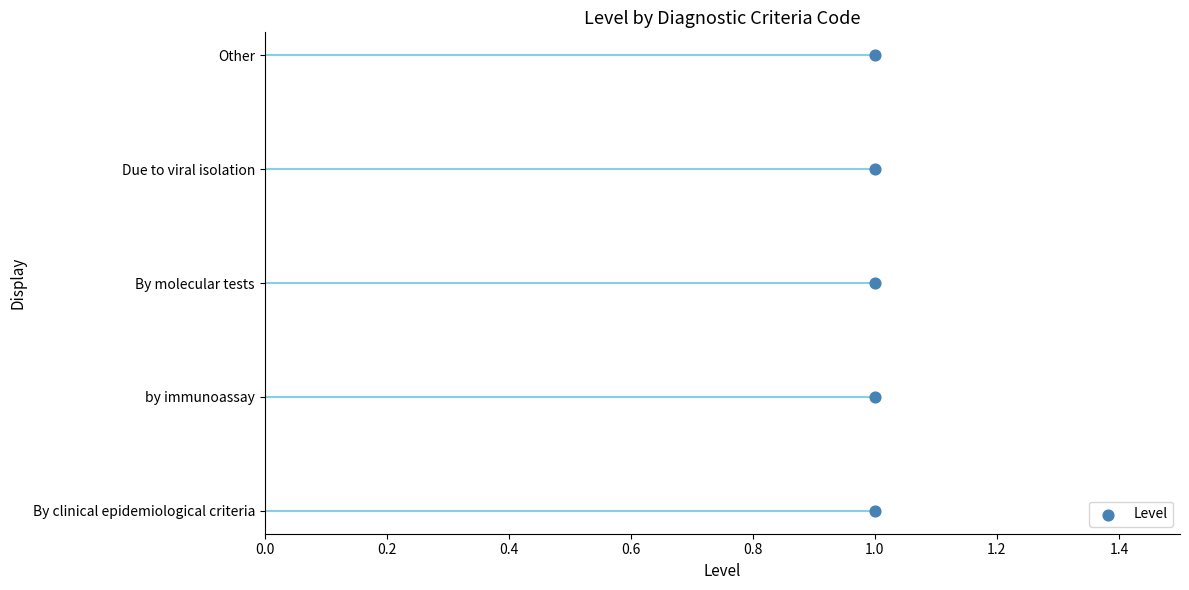

Between 0.0 and 0.6, which is larger?

0.6